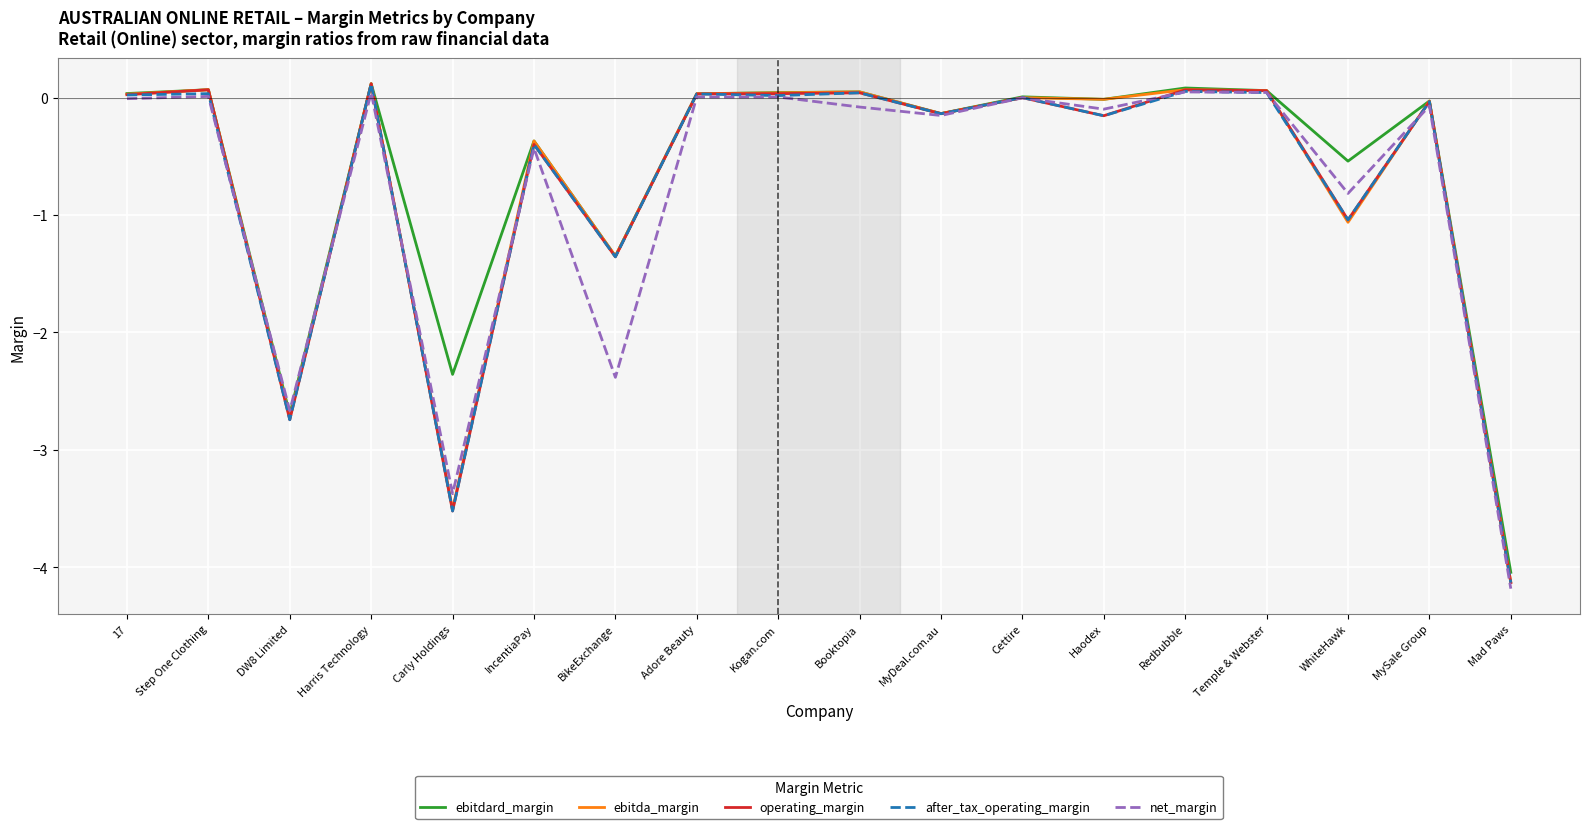

Count the number of categories in the chart.

18